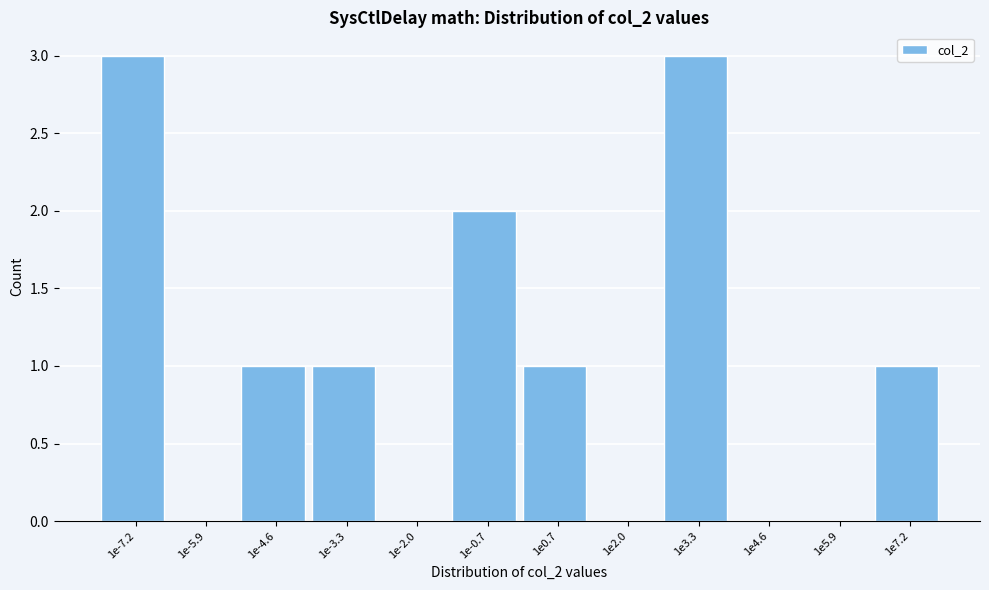

Reading right to left, transcribe all the data shown in this chart.

1e7.2=1	1e5.9=0	1e4.6=0	1e3.3=3	1e2.0=0	1e0.7=1	1e-0.7=2	1e-2.0=0	1e-3.3=1	1e-4.6=1	1e-5.9=0	1e-7.2=3